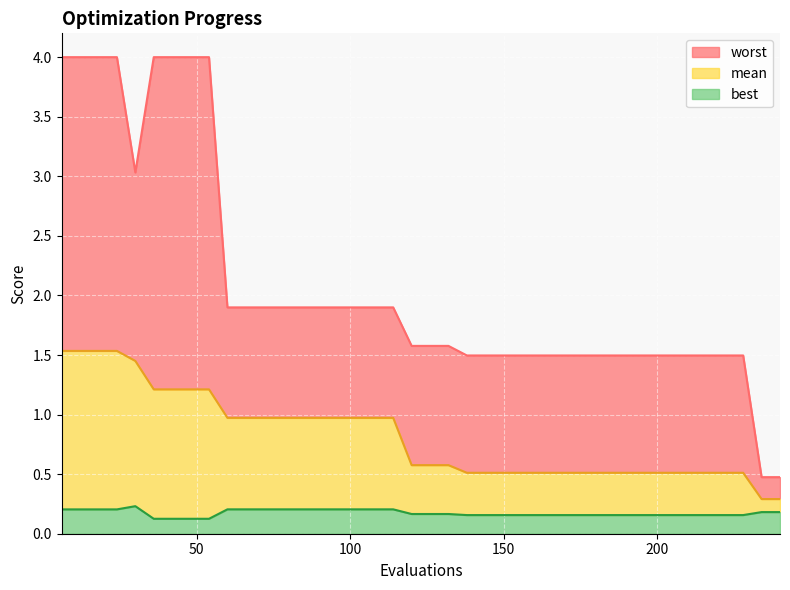

At which label does worst first exceed 1?

6